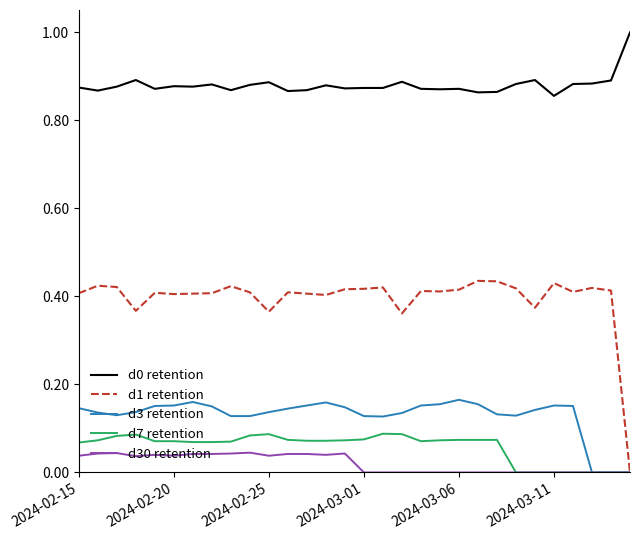

Count the number of categories in the chart.

30